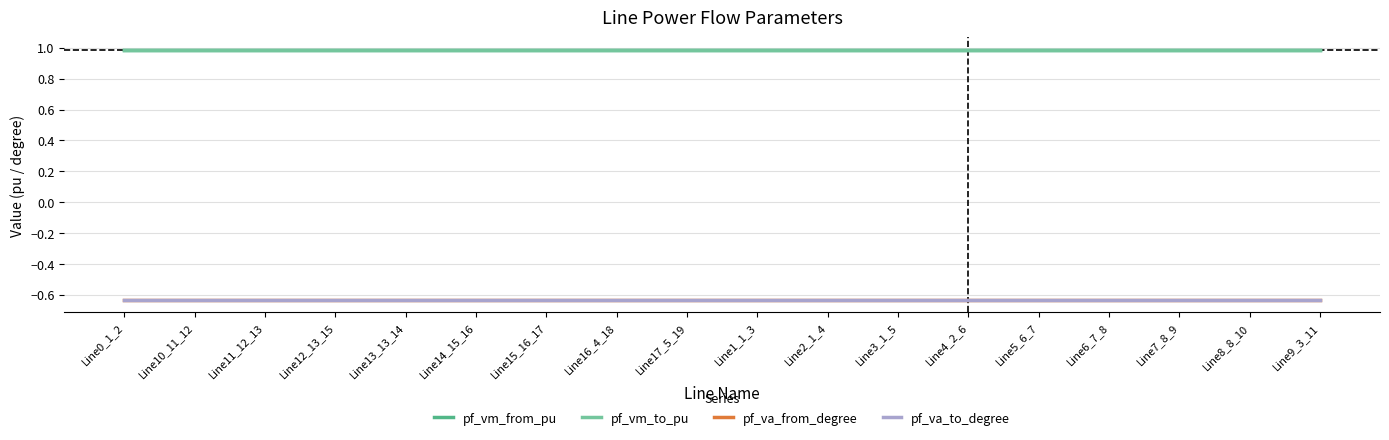

How many lines are shown in the chart?

4